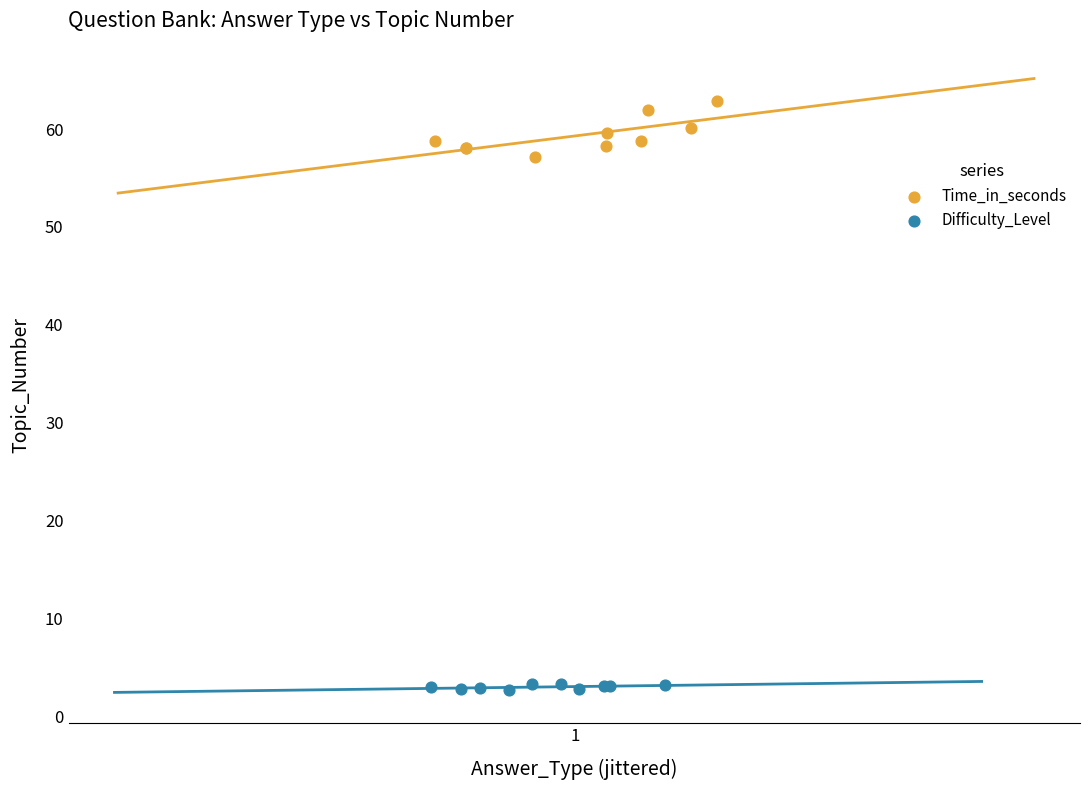

Which series reaches the minimum Y coordinate?

Difficulty_Level